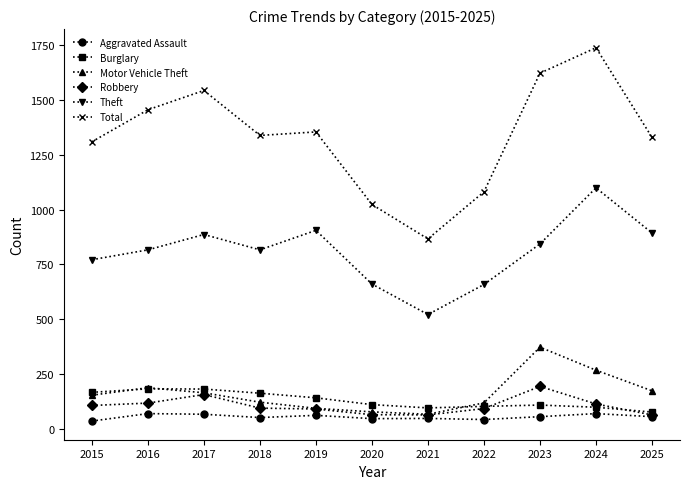

True or false: Burglary and Total intersect in this chart.

False